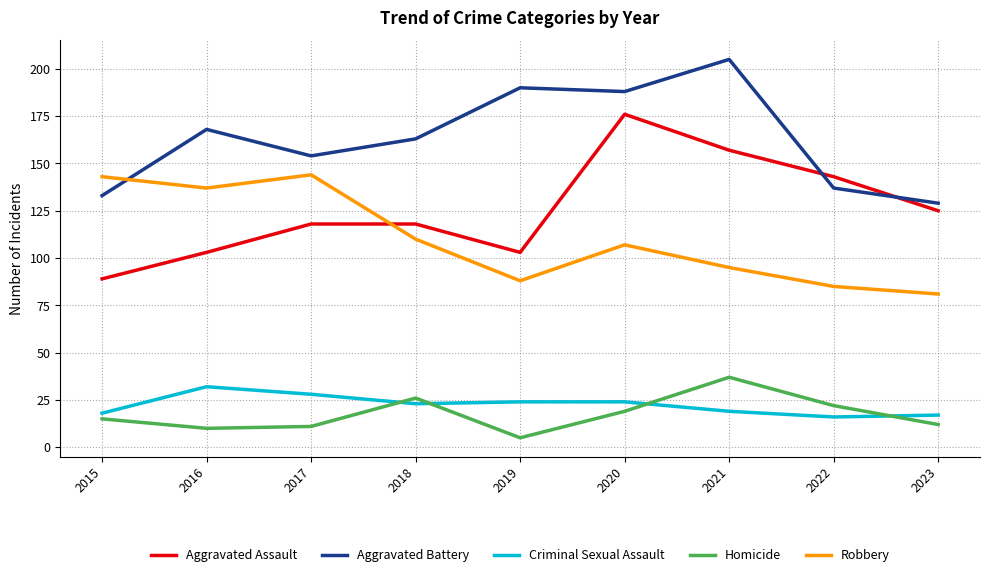

Which series has the largest range (max minus min)?

Aggravated Assault